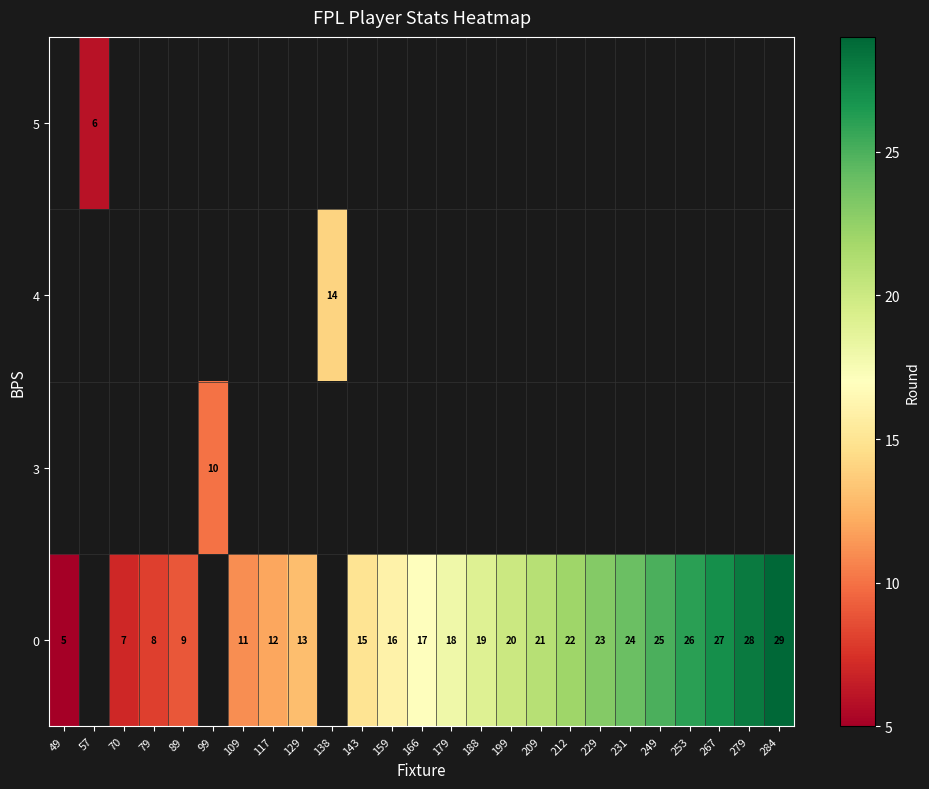

True or false: row_0 has a value of 16.5 at 249.

False